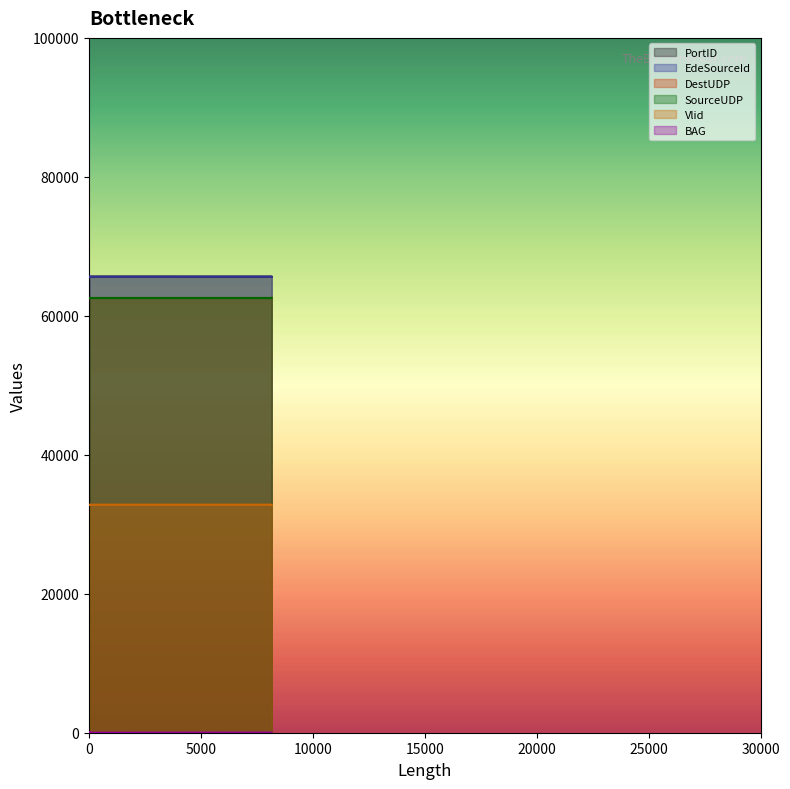

At which category does the chart reach its minimum across all series?

8170